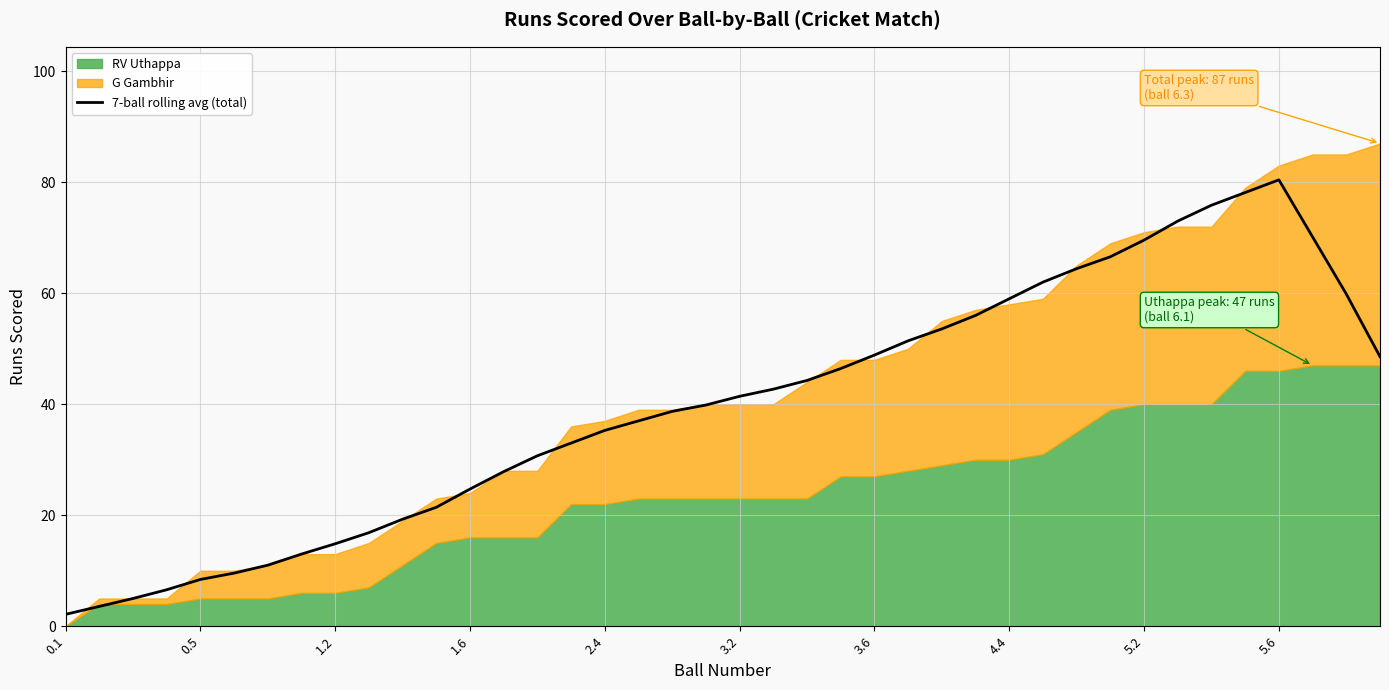

How many interior local peaks (higher than both neighbors) does the data have?

1